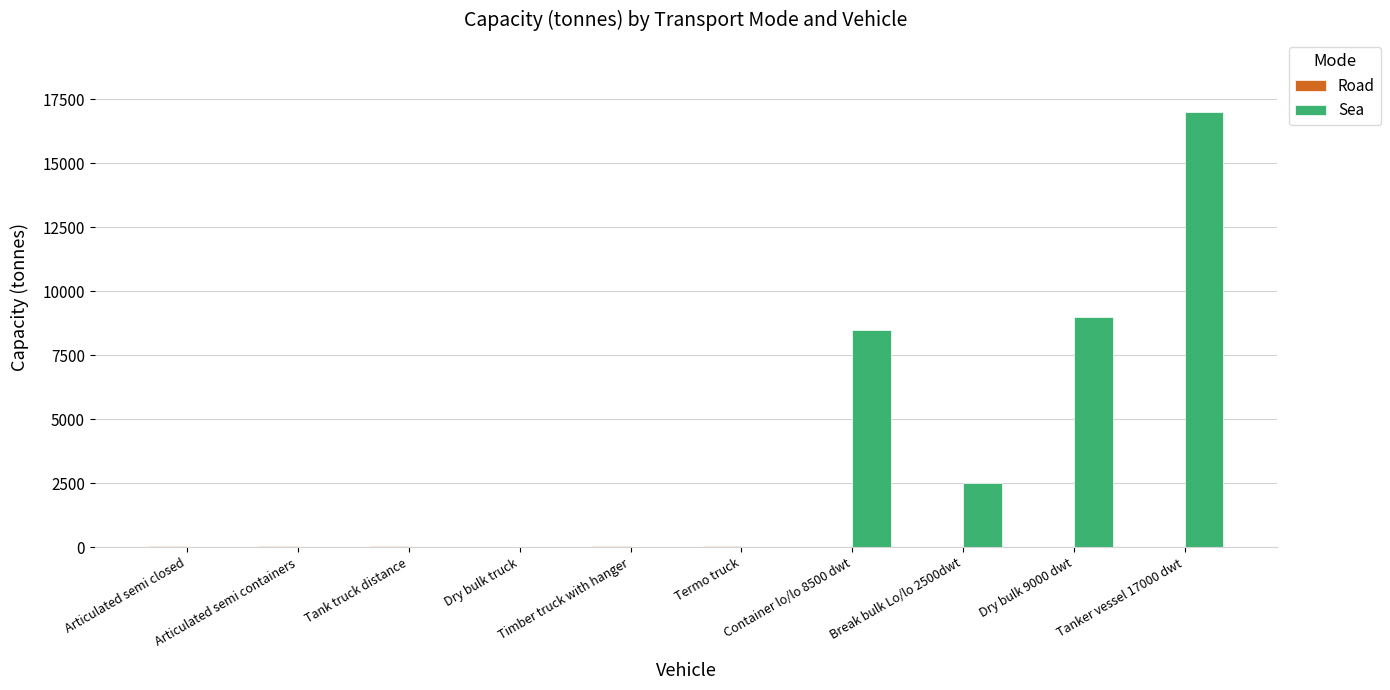

Which series changed the most between Dry bulk truck and Break bulk Lo/lo 2500dwt?

Sea